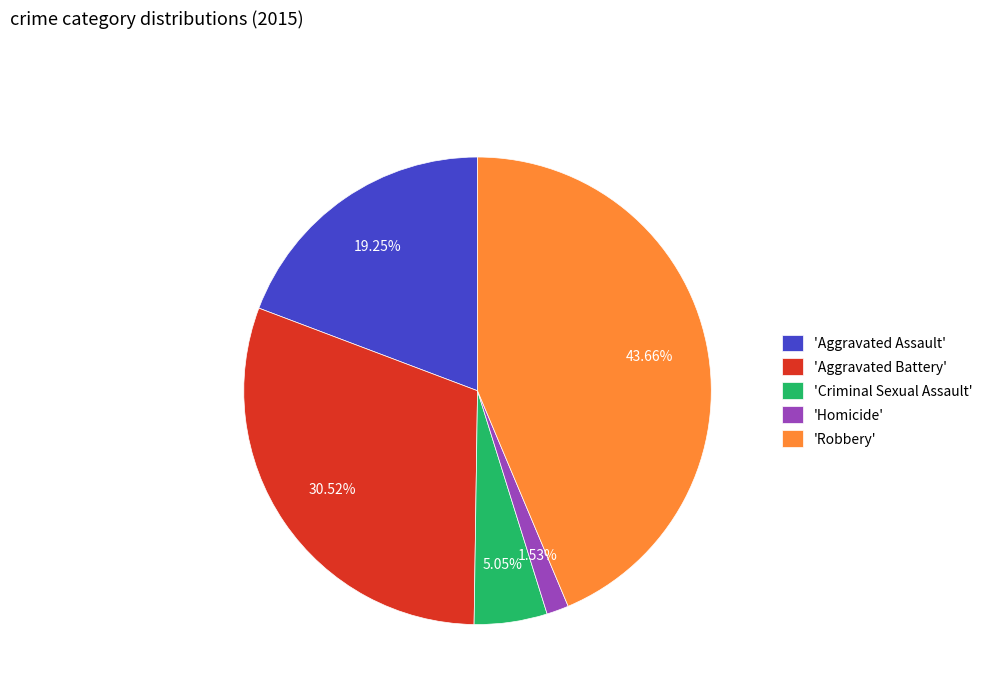

Which category has the biggest portion of the pie?

'Robbery'